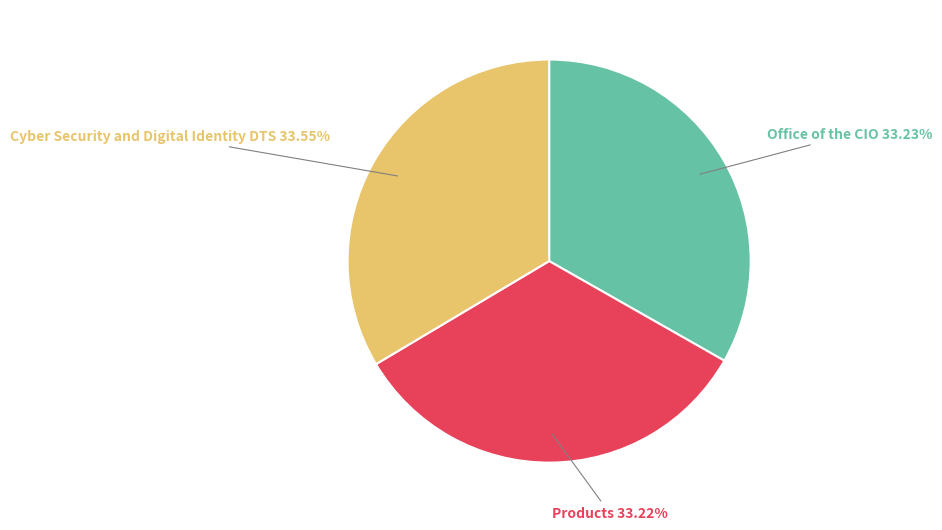

True or false: Products accounts for 41% of the total.

False